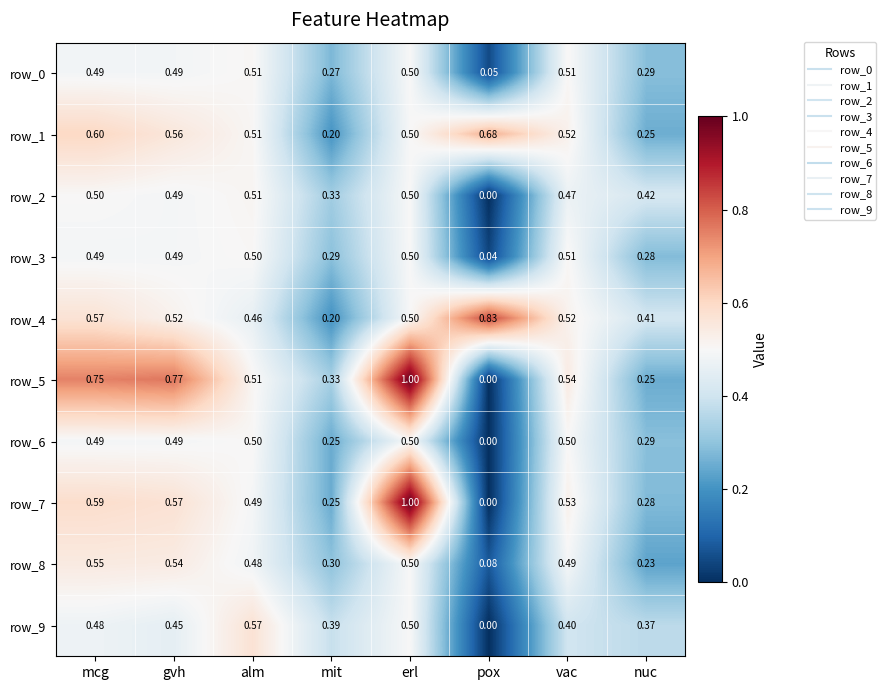

Count the row_1 values in the range 0 to 1.

8